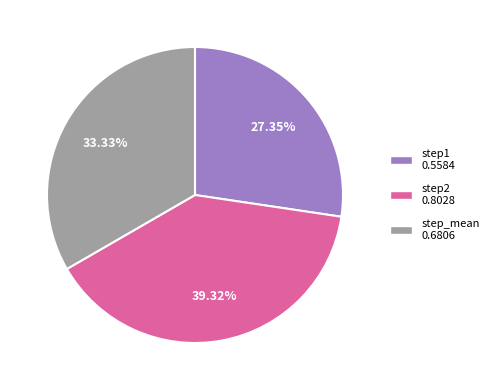

Rank the categories by value from lowest to highest.

step1, step_mean, step2